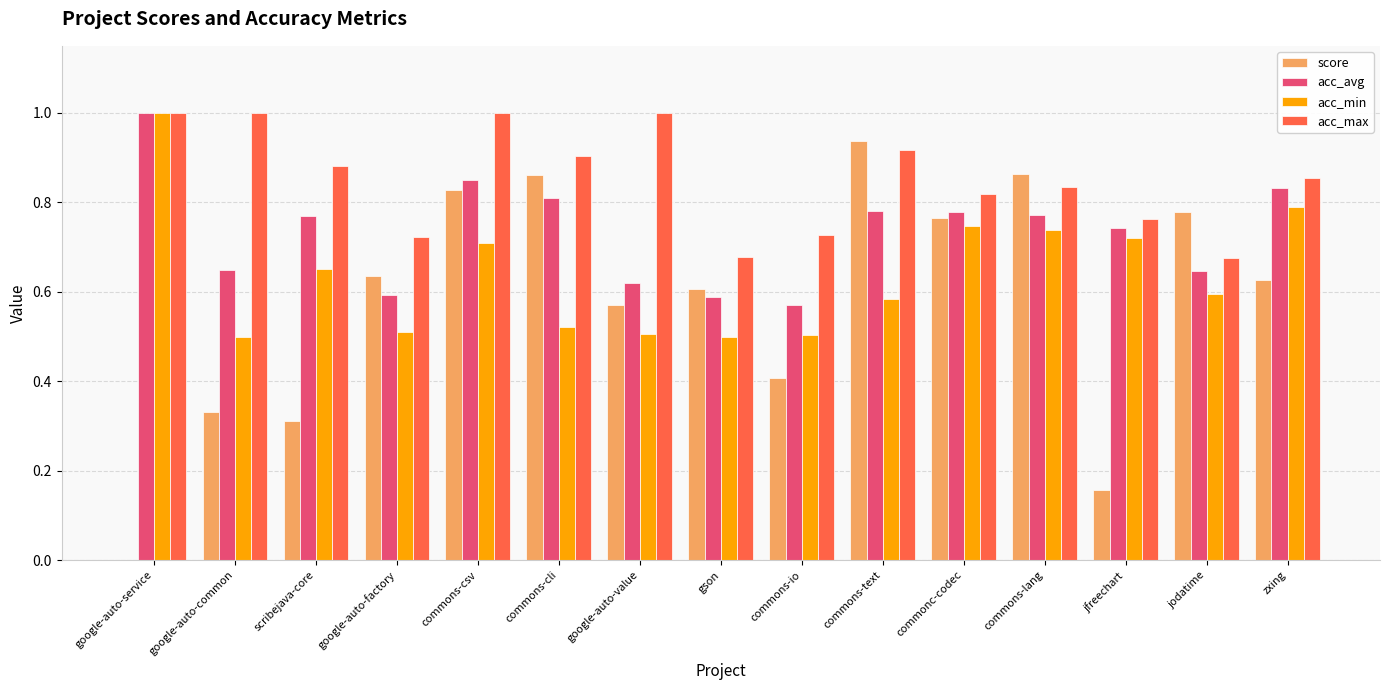

At which category is the sum across all series the highest?

commons-csv